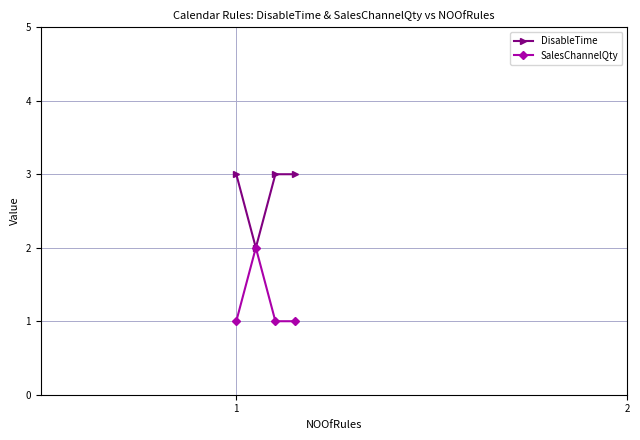

Rank the series by their maximum value, from highest to lowest.

DisableTime, SalesChannelQty